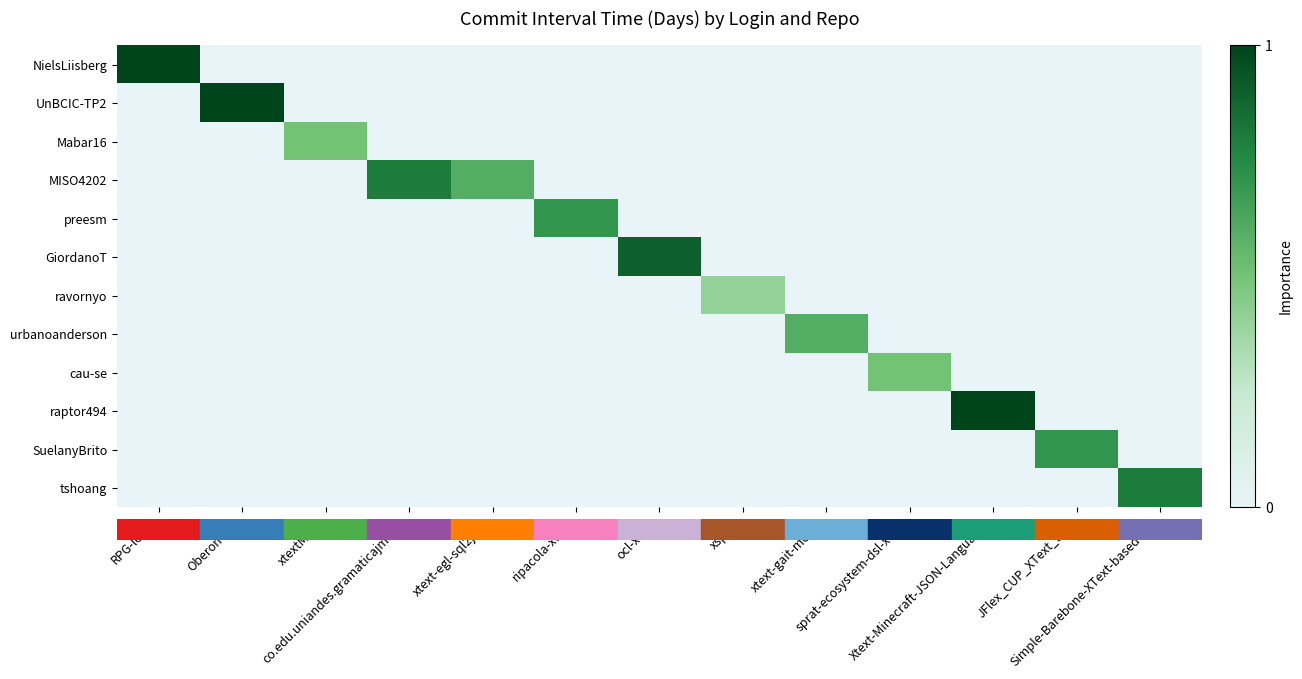

What is the total value across all series at xspice?

0.4